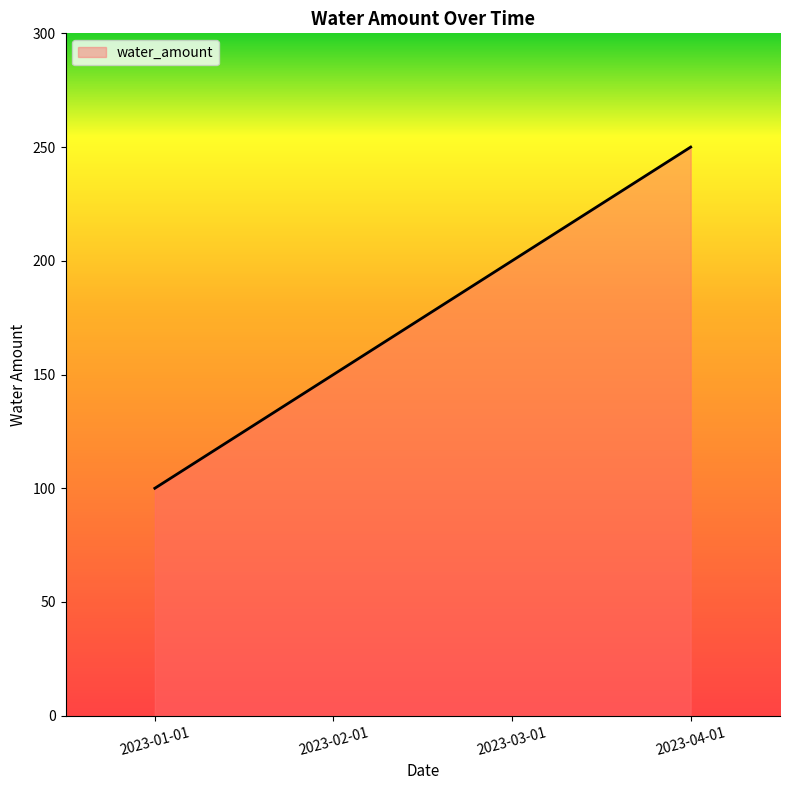

Reading left to right, transcribe all the data shown in this chart.

100	150	200	250